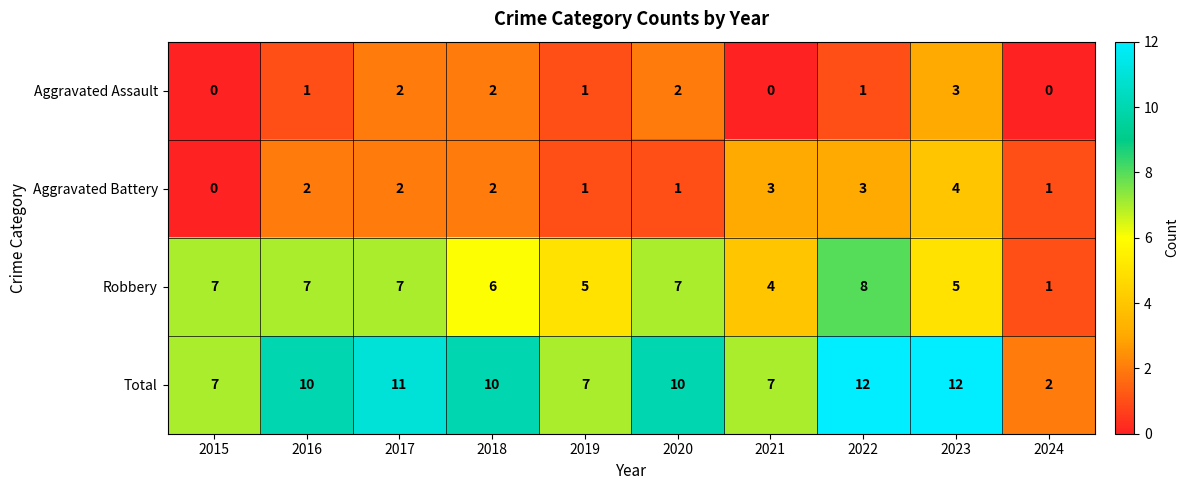

How many Aggravated Assault values are between 0 and 2?

9